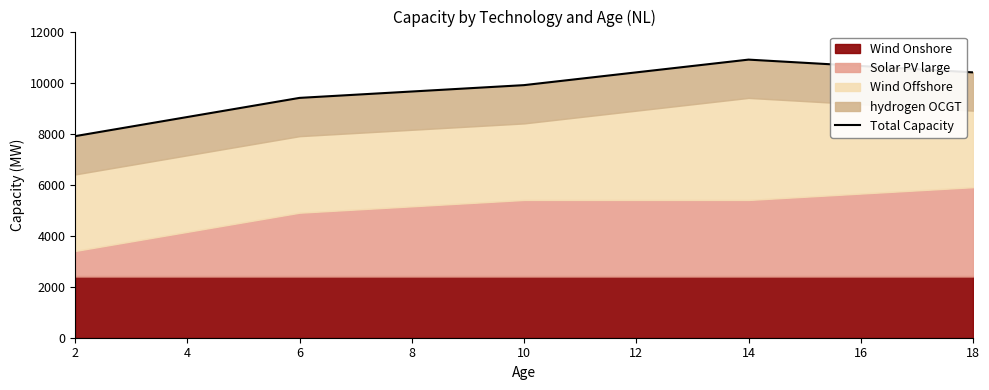

What is the minimum value shown in the chart?

7900